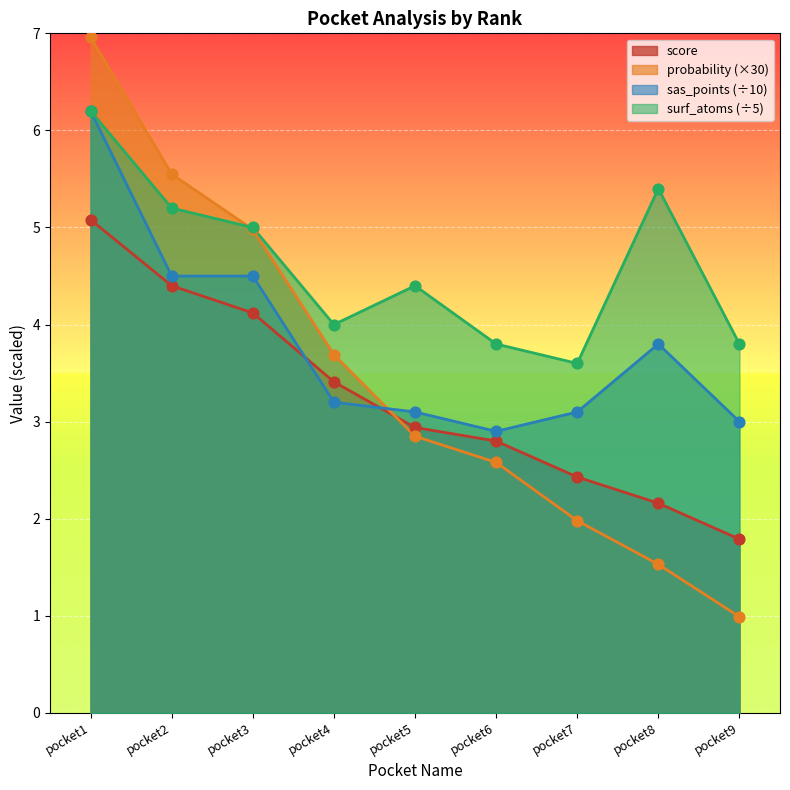

Which series has the largest Y range (max minus min)?

probability